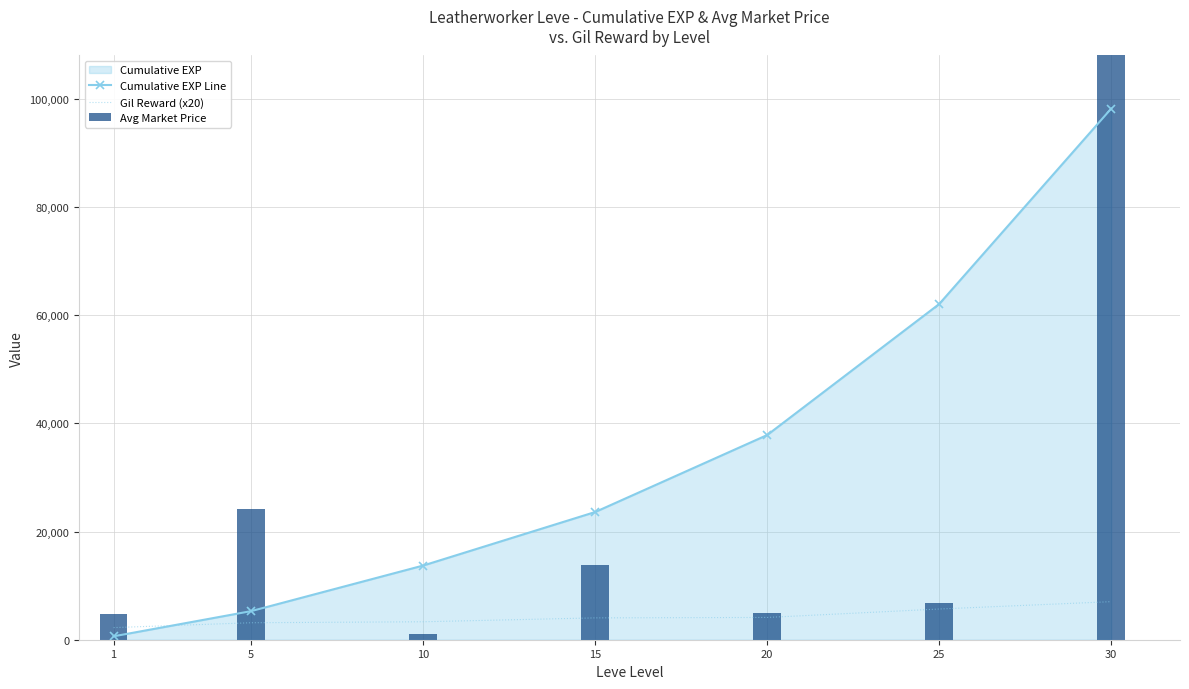

Reading left to right, what are all the values shown in this chart?

Cumulative EXP Line: 1=630	5=5290	10=13720	15=23620	20=37858	25=62090	30=98235
Gil Reward (x20): 1=2240	5=3140	10=3320	15=4040	20=4120	25=5680	30=7040
Avg Market Price: 1=4833	5=24153	10=1015	15=13885	20=4879	25=6850	30=168230